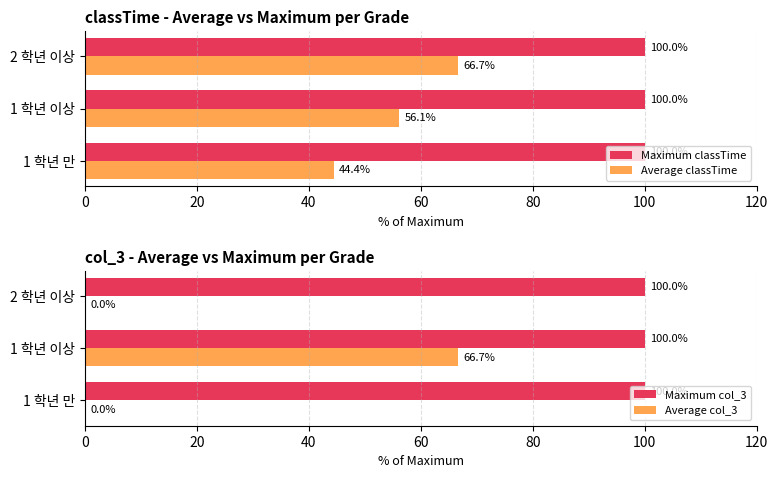

The value of Maximum classTime at 2 학년 이상 is 100.0. True or false?

True